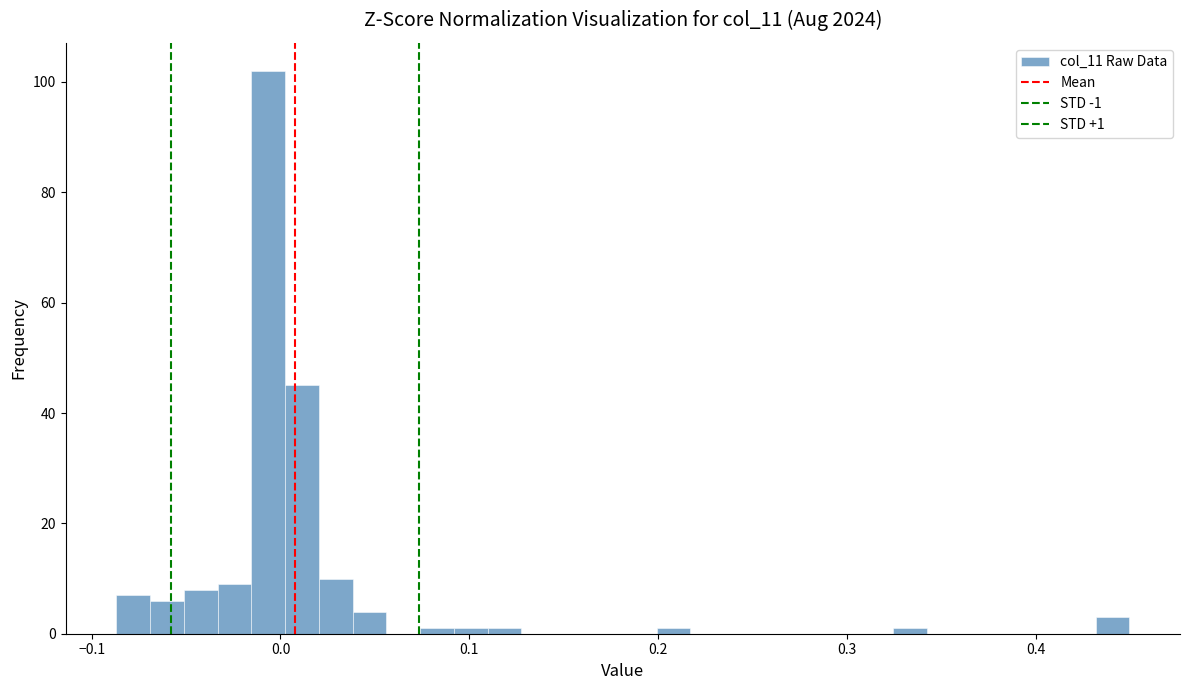

Read against the x-axis, roughly where is the centre of the tallest bar?

-0.01